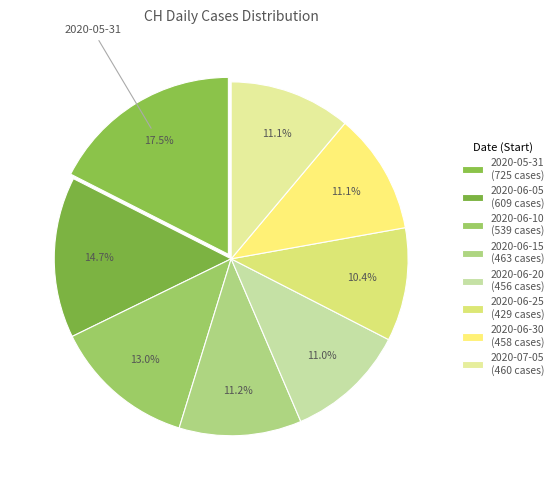

How many segments does this pie chart have?

8